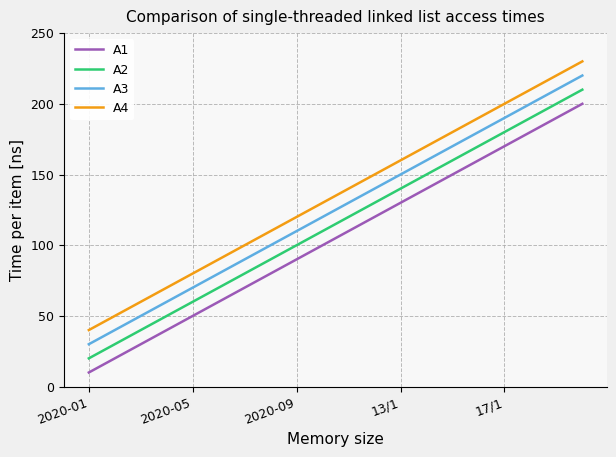

True or false: A2 and A1 intersect in this chart.

False